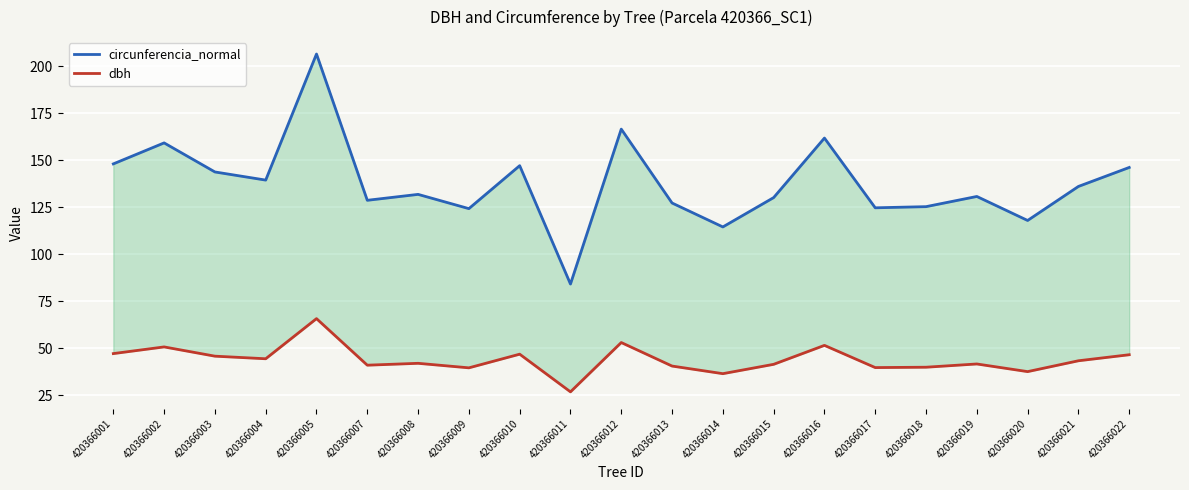

Reading right to left, what are all the values shown in this chart?

circunferencia_normal: 146.2	136.1	118.0	130.7	125.3	124.7	161.8	130.1	114.5	127.2	166.6	84.1	147.1	124.2	131.8	128.7	206.5	139.4	143.8	159.2	148.1
dbh: 46.5	43.3	37.5	41.6	39.9	39.7	51.5	41.4	36.5	40.5	53.0	26.8	46.8	39.5	42.0	41.0	65.7	44.4	45.8	50.7	47.1